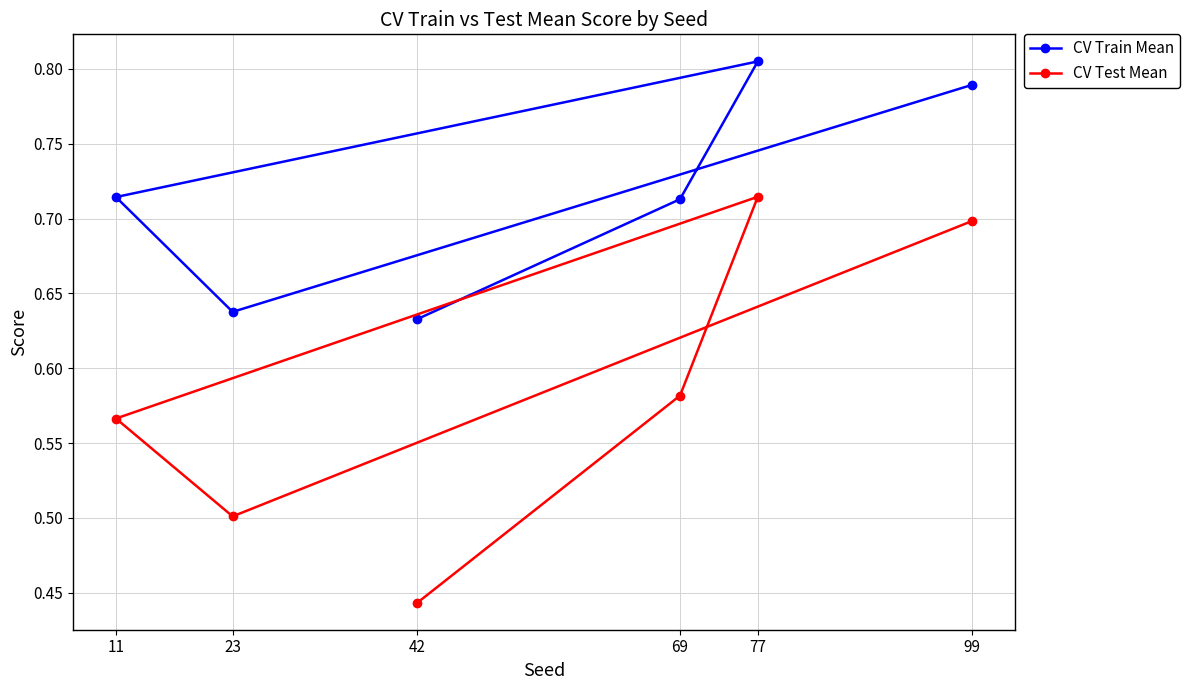

Between 99 and 42, which is larger?

99